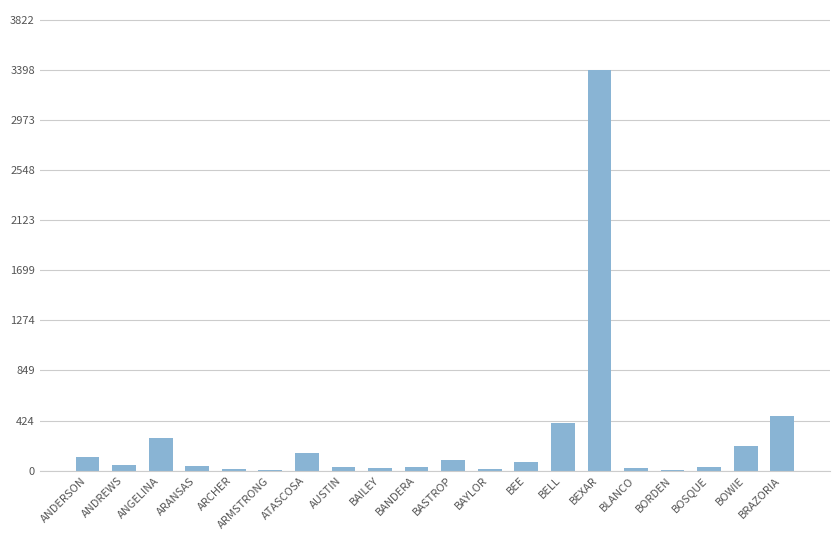

Which label corresponds to the largest value in the chart?

BEXAR